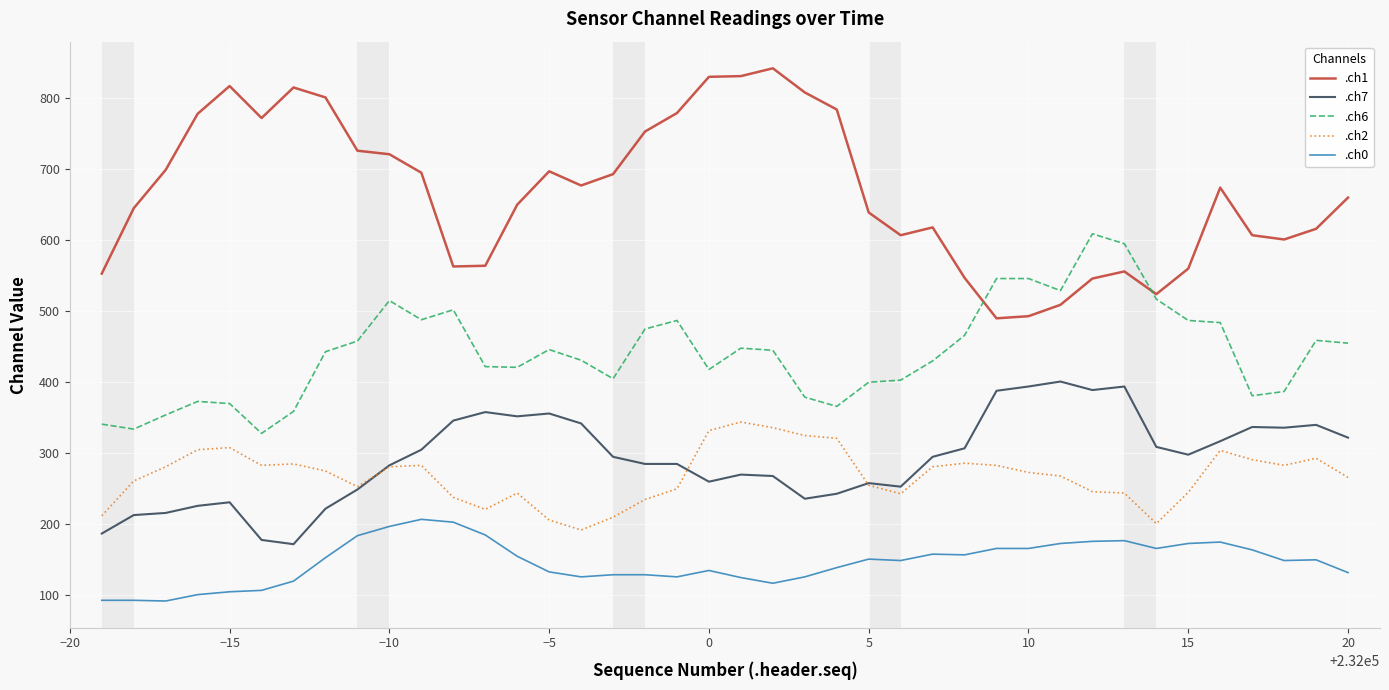

How many distinct data groups are displayed?

5